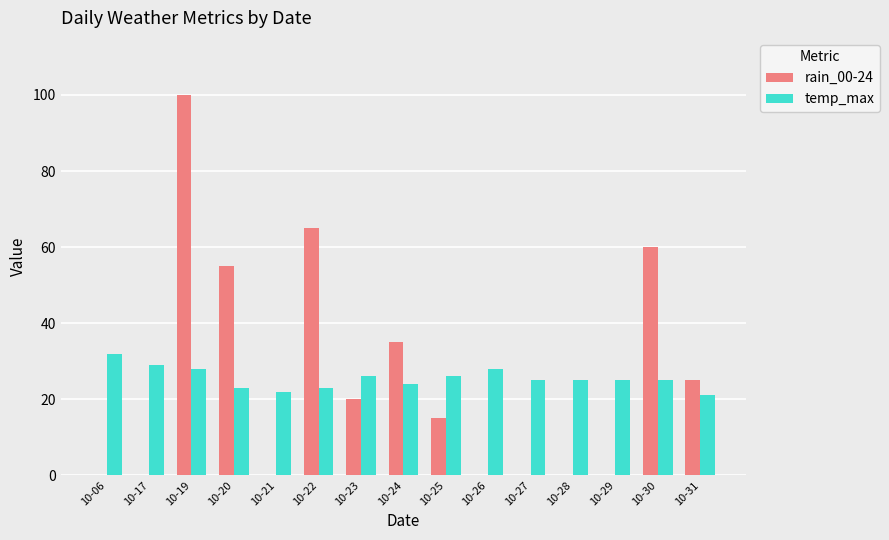

What is the maximum value for temp_max?

32